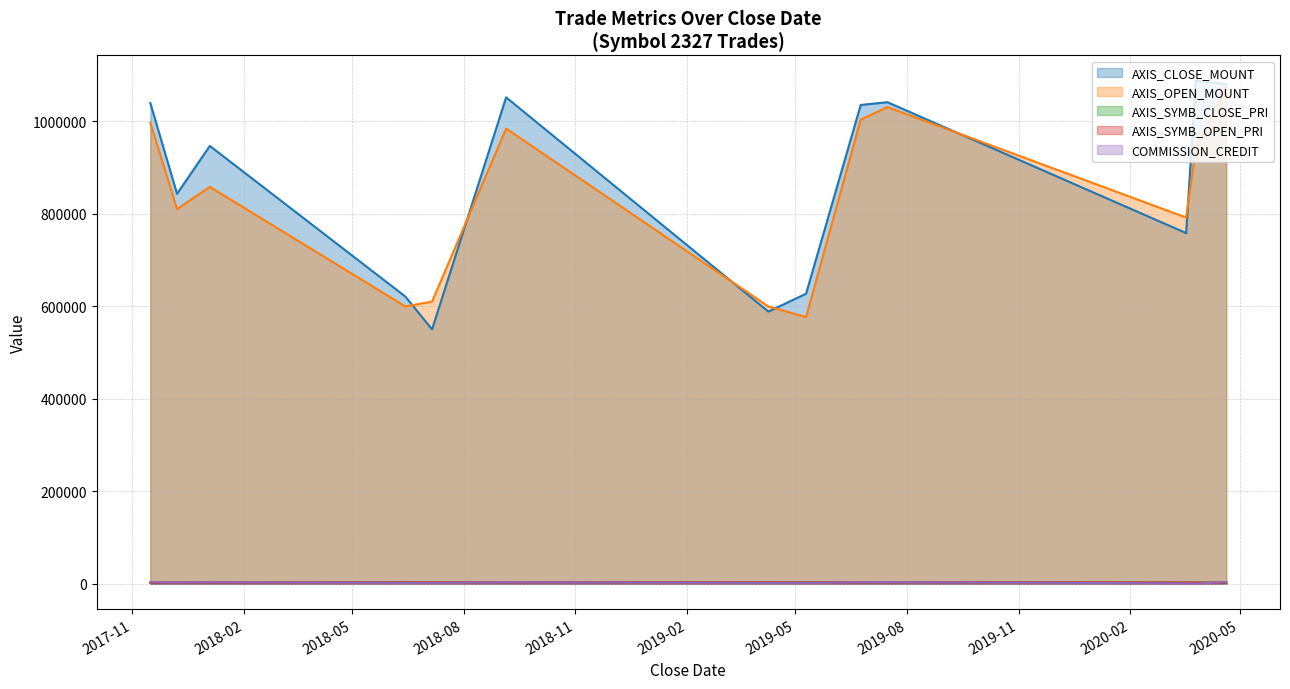

At which label does AXIS_SYMB_OPEN_PRI first exceed 2883?

2018-06-14